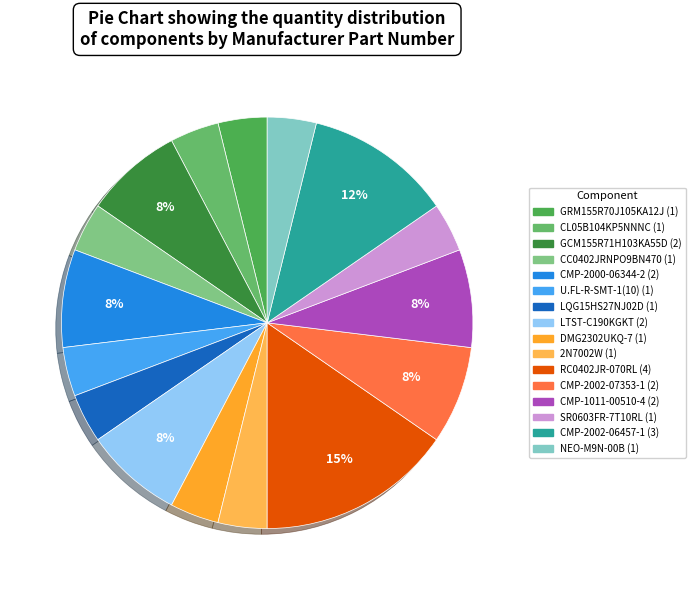

Which has a higher value, LTST-C190KGKT or SR0603FR-7T10RL?

LTST-C190KGKT